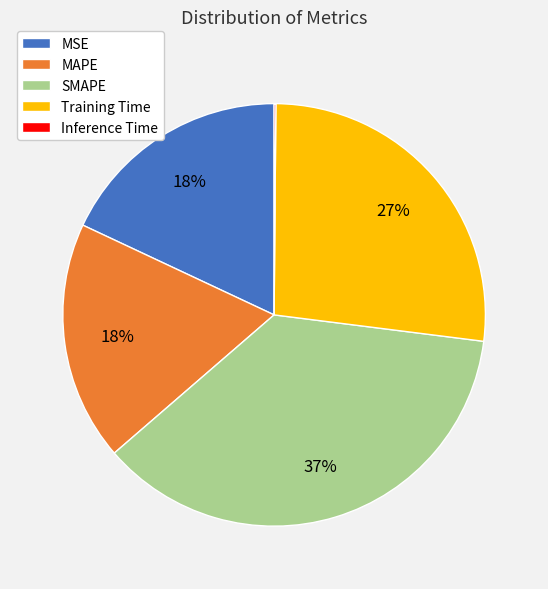

The SMAPE slice represents 37% of the pie. True or false?

True